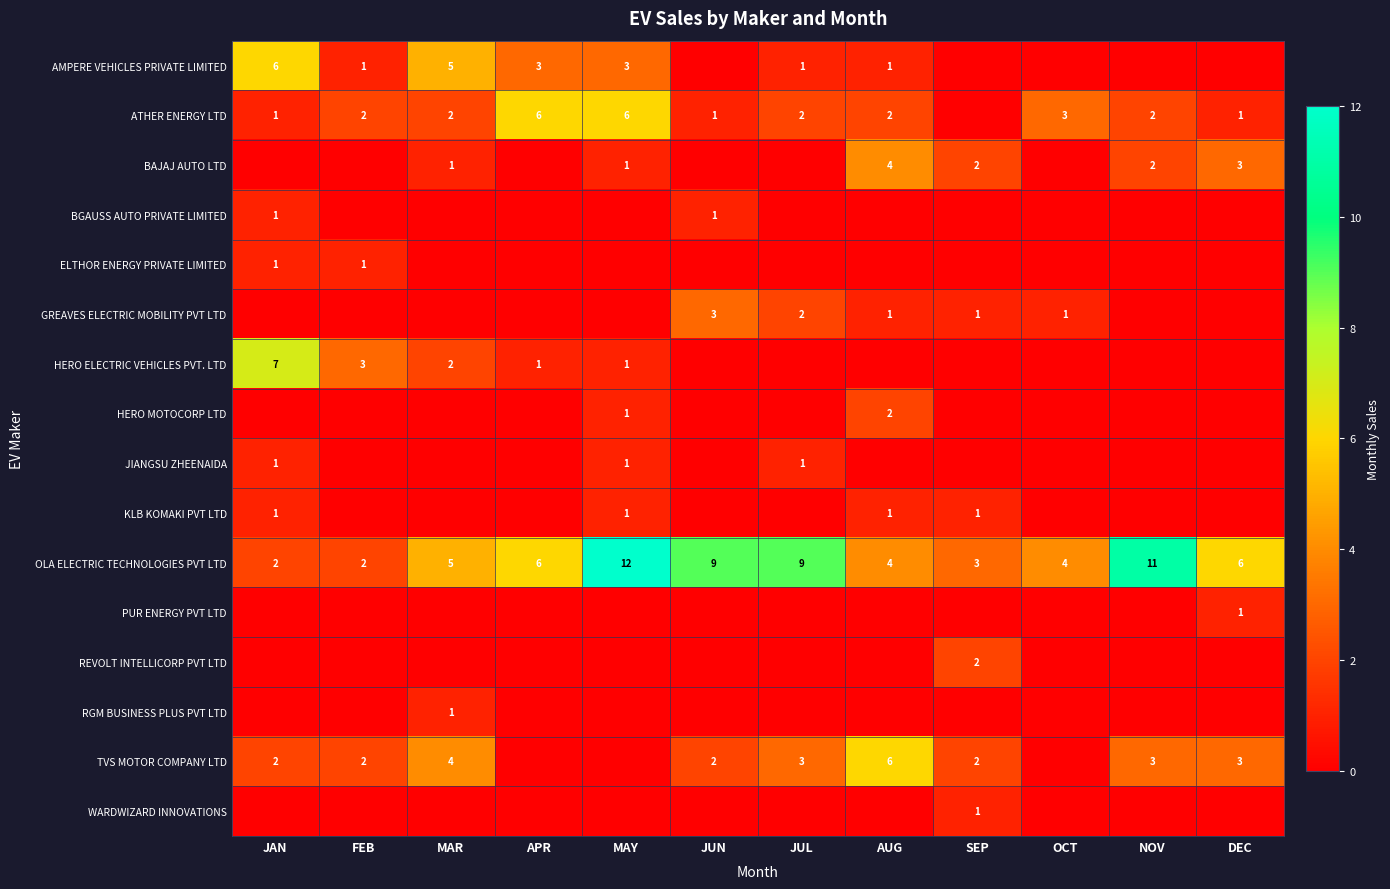

True or false: RGM BUSINESS PLUS PVT LTD has a value of 0 at MAR.

False